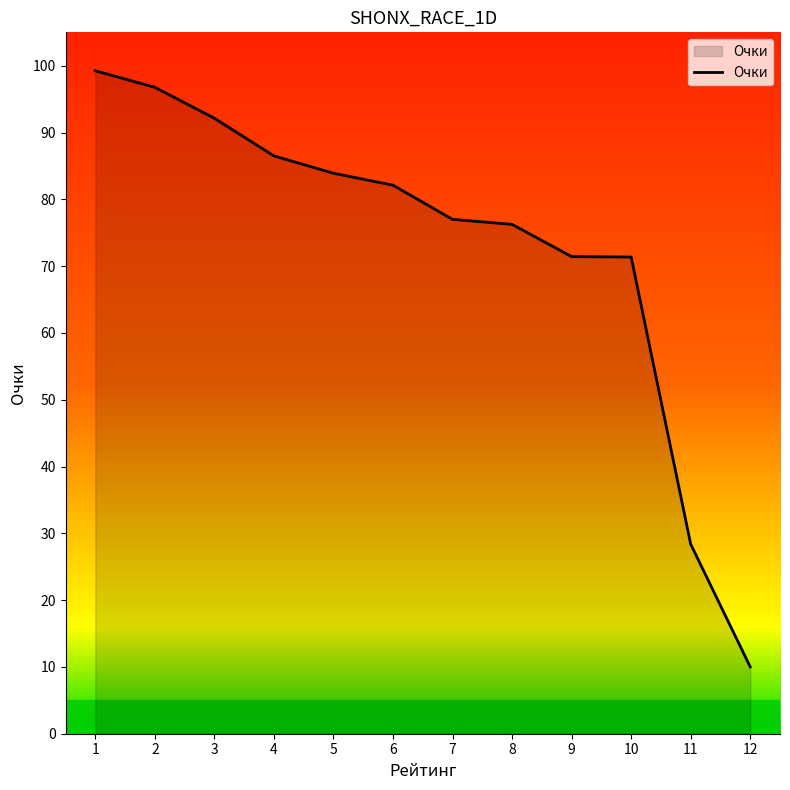

Approximately how many times larger is the value at 5 compared to 2?

0.9